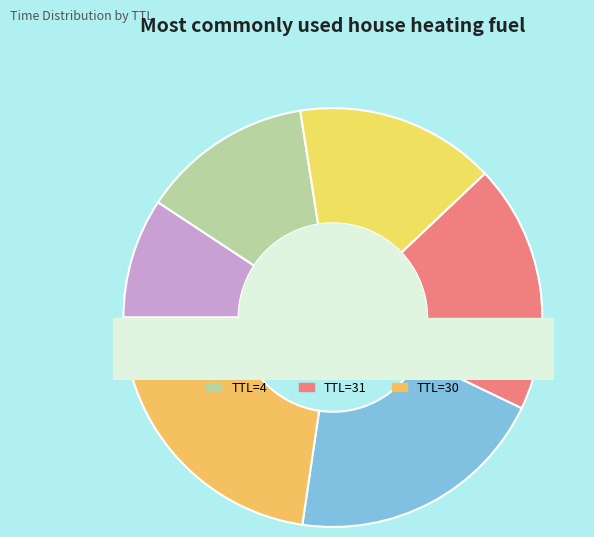

To the nearest percent, what is the average slice percentage?

17%